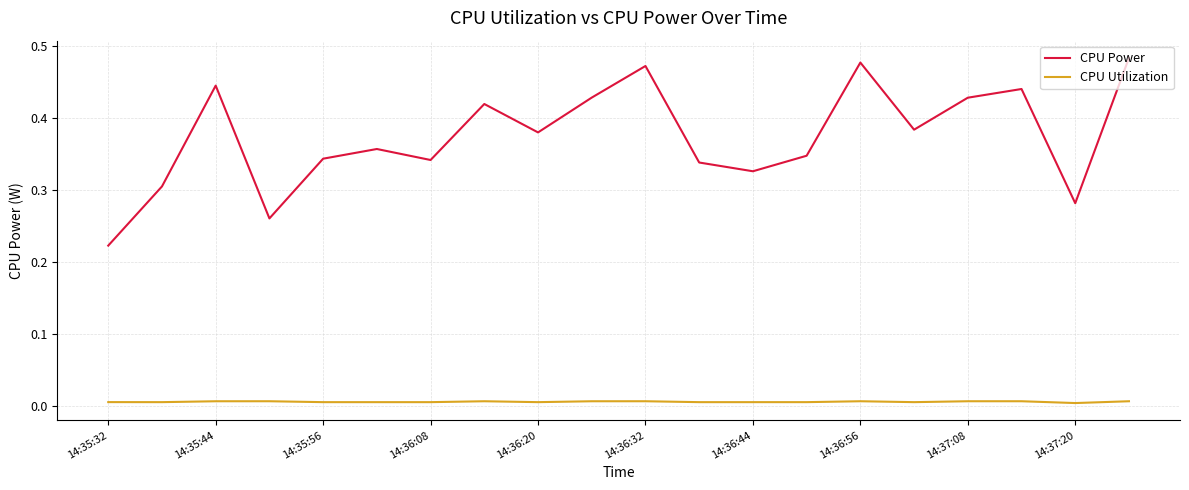

Which series has the largest total across all categories?

CPU Power